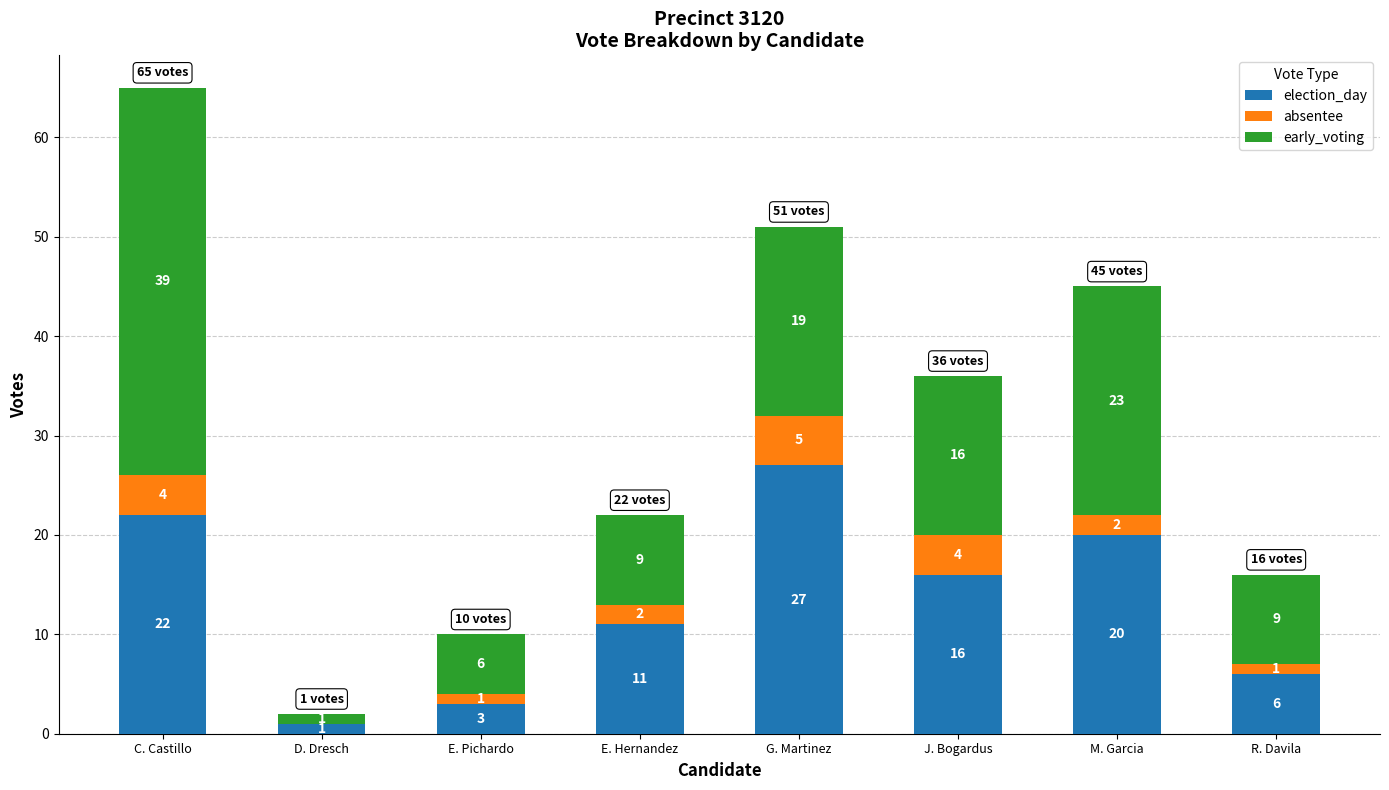

True or false: election_day has a value of 3 at E. Pichardo.

True